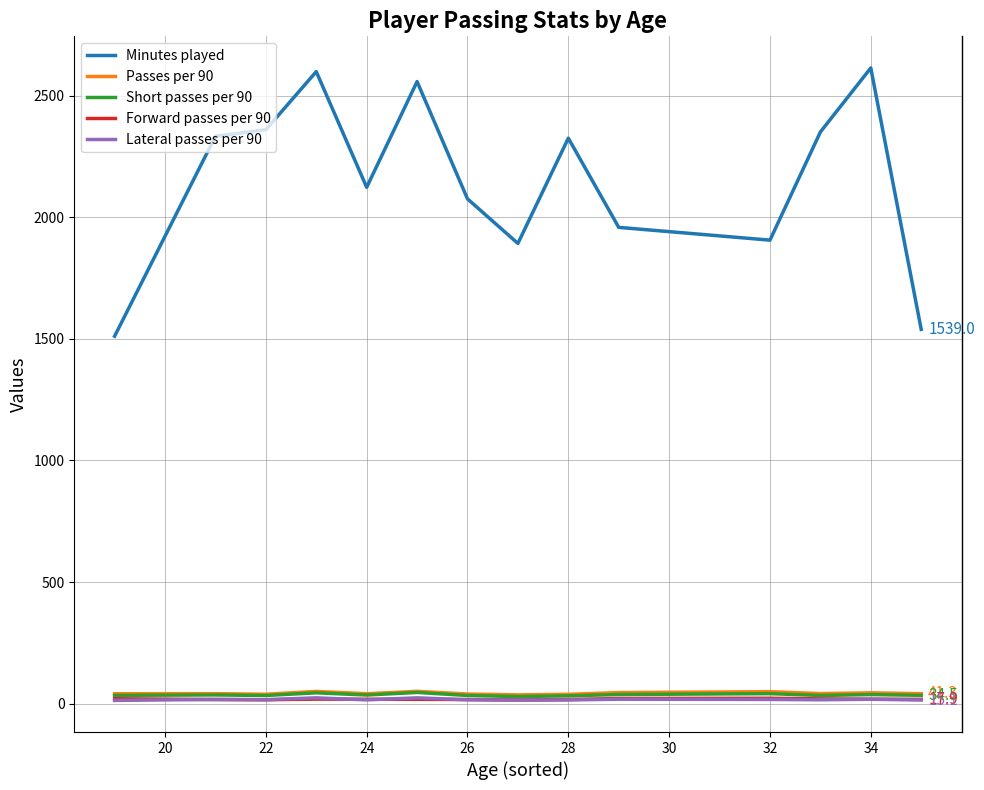

How many series are shown in this chart?

5